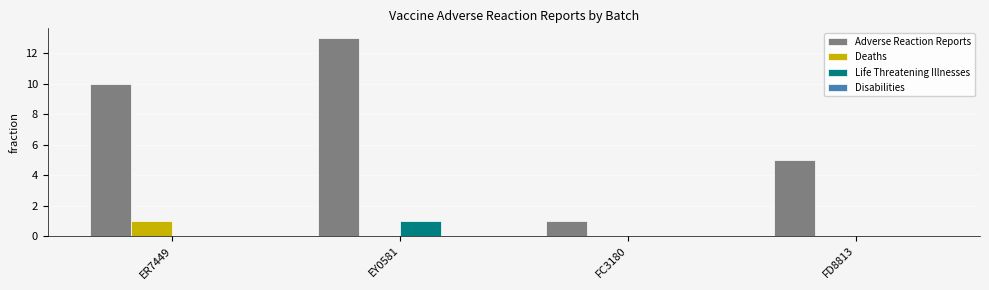

How many series are shown in this chart?

3